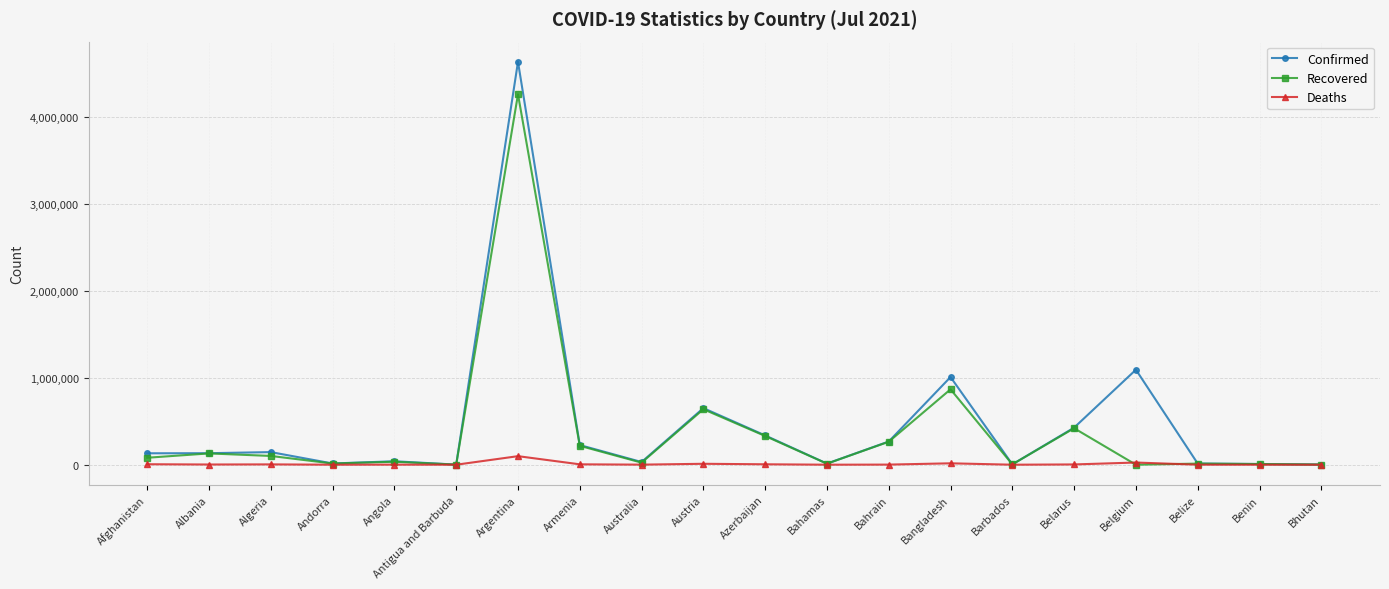

List the series in order of their overall mean, highest first.

Confirmed, Recovered, Deaths